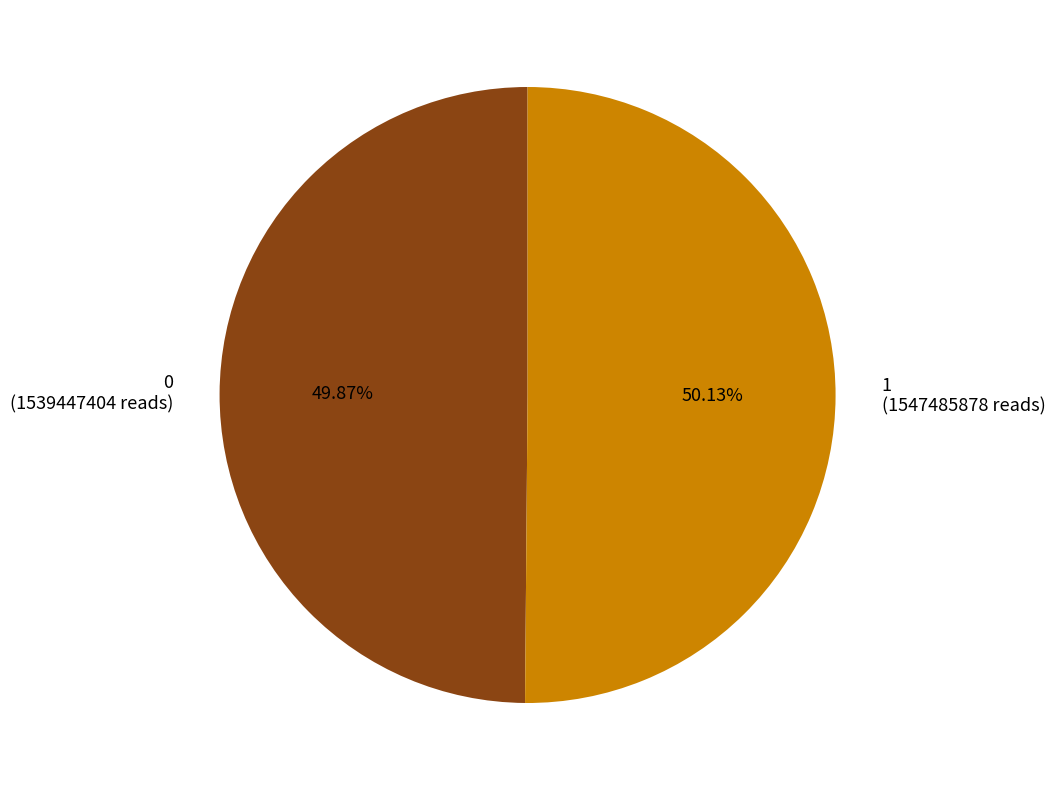

Count the number of slices in the pie.

2